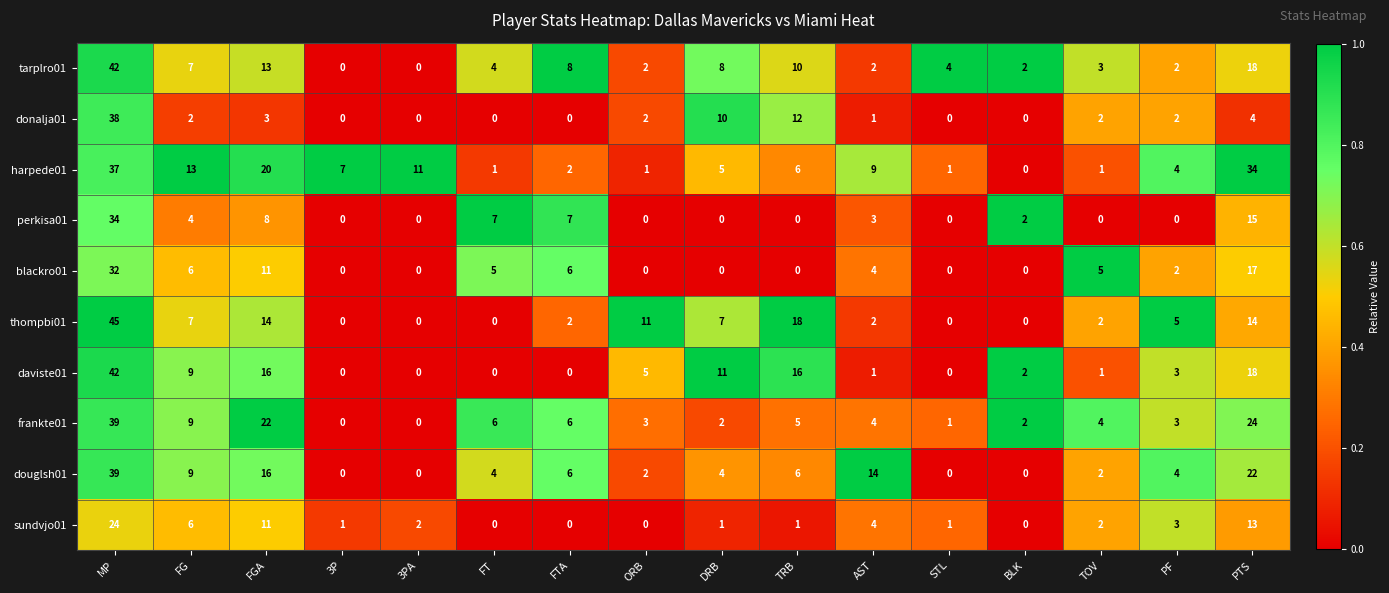

Is it true that tarplro01 equals 1 at ORB?

False